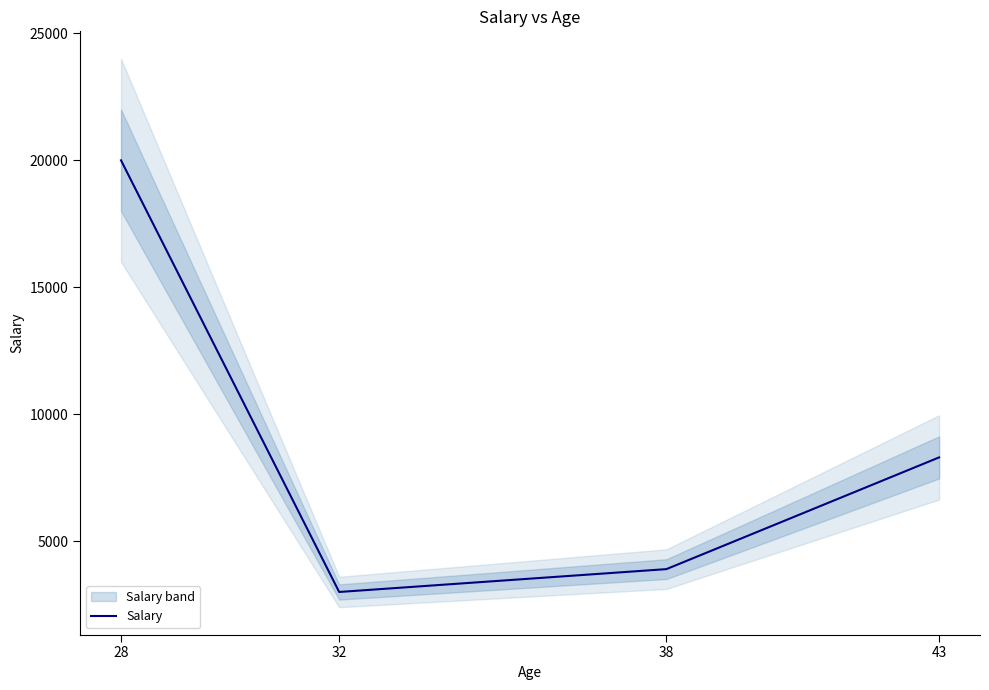

True or false: there are more than 2 points higher than both neighbors.

False